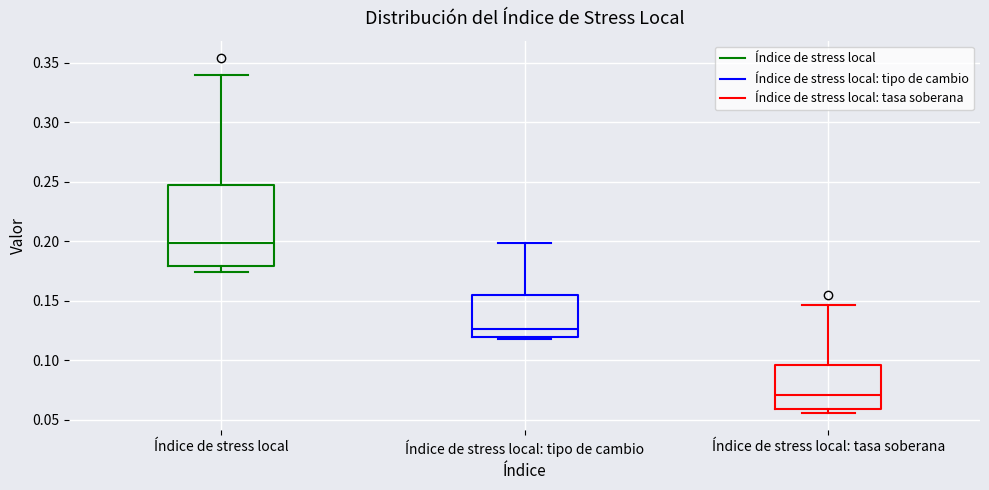

Reading left to right, read every box against the y-axis: the position of its median line, the range the box covers, and the ends of its whiskers. The values are not printed on the chart, so give them approximately, as read against the axis.

Índice de stress local: median 0.200, box 0.180 to 0.245, whiskers 0.175 to 0.340
Índice de stress local: tipo de cambio: median 0.125, box 0.120 to 0.155, whiskers 0.120 to 0.200
Índice de stress local: tasa soberana: median 0.070, box 0.060 to 0.095, whiskers 0.055 to 0.145